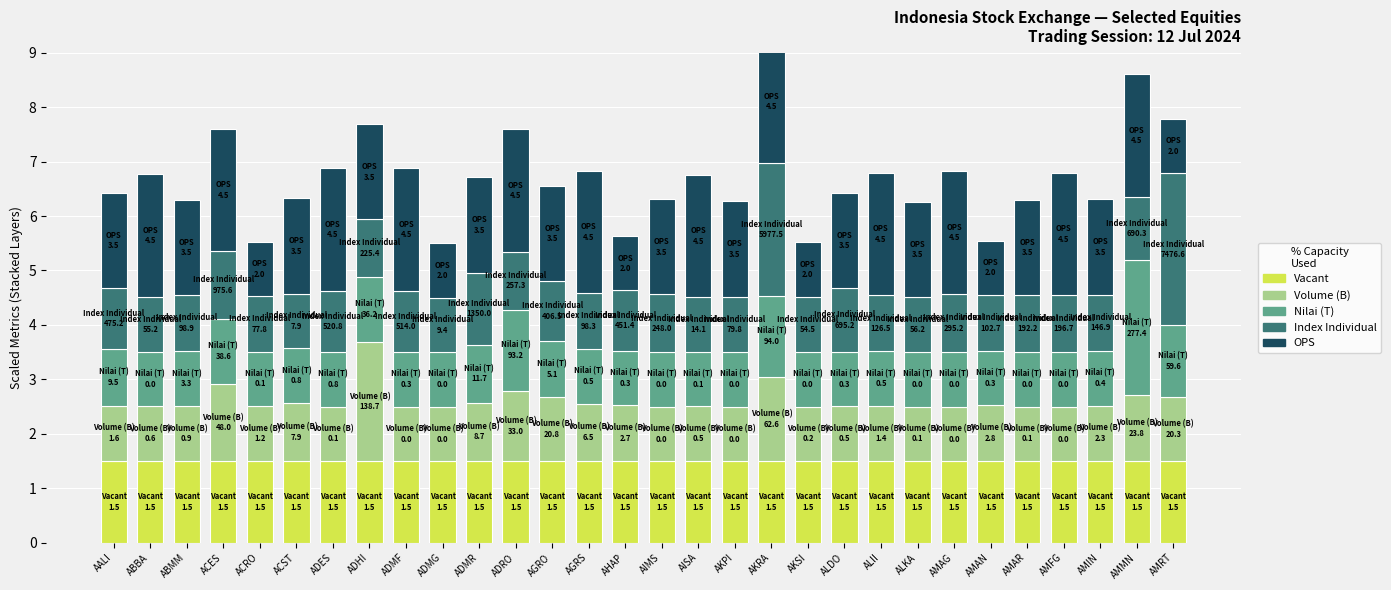

Rank the series at ABMM from highest to lowest value.

OPS, Vacant, Index Individual, Nilai (T), Volume (B)